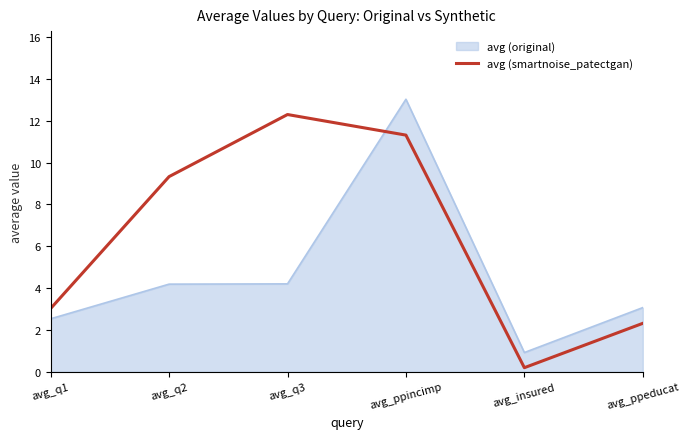

What is the spread (max minus min) of values at avg_ppeducat?

0.8